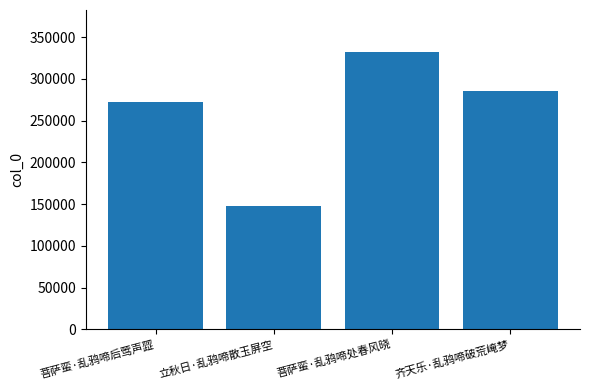

Reading left to right, extract all data points from this chart.

271768	148250	332682	285149